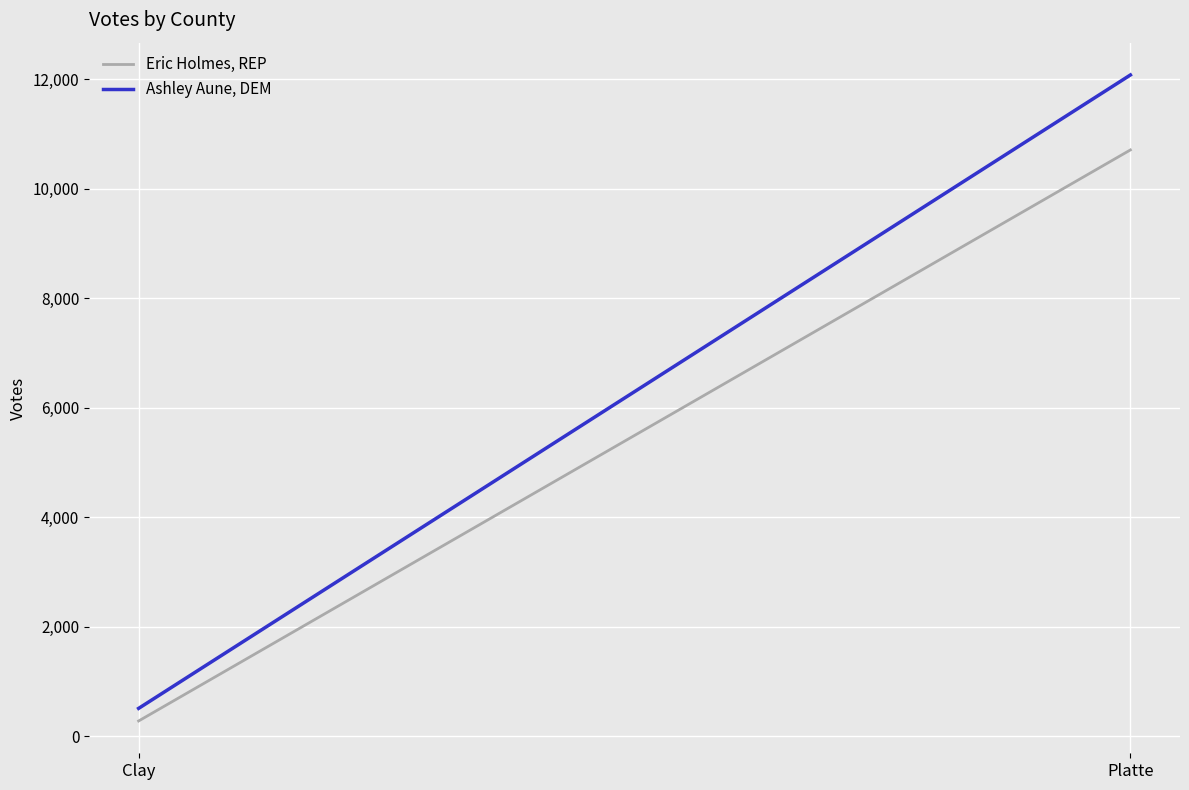

What is the sum of the Ashley Aune, DEM values at Clay and Platte?

12584